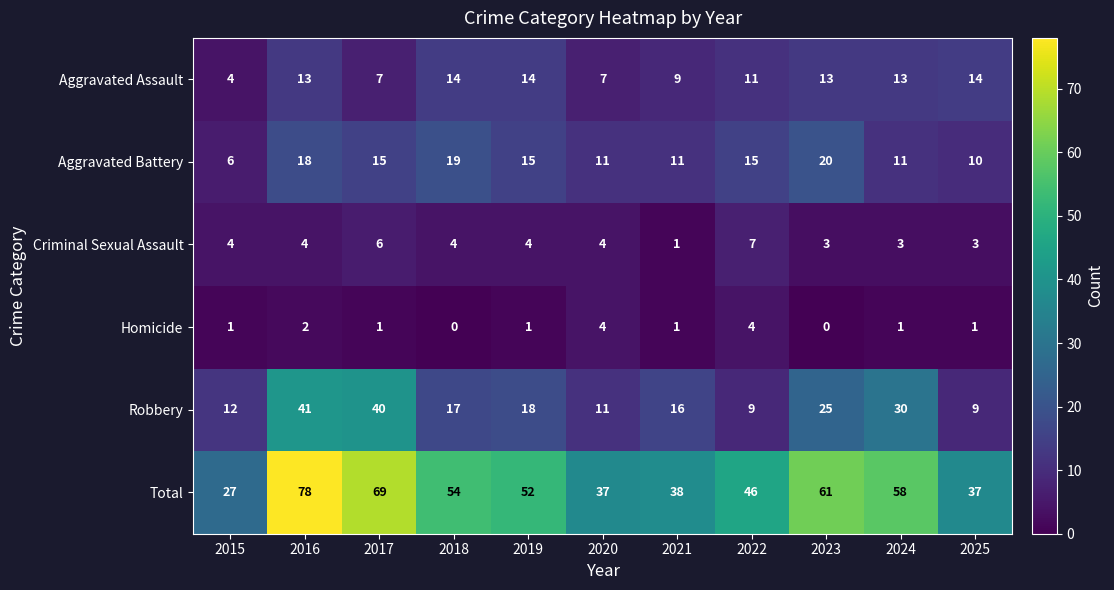

How many Criminal Sexual Assault values are between 3 and 4?

8